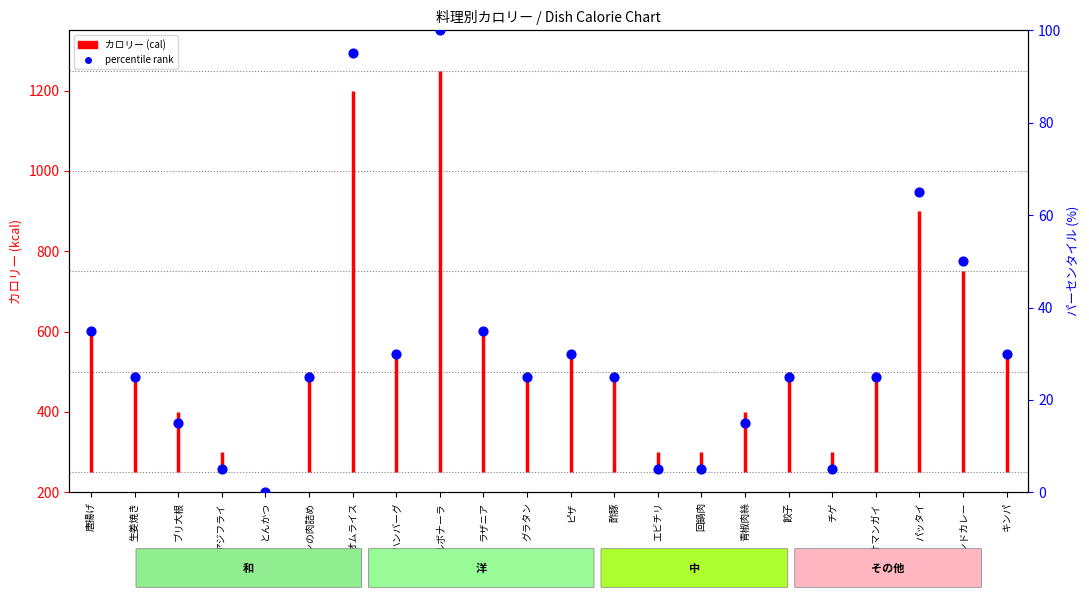

Between キンパ and 酢豚, which is larger?

キンパ